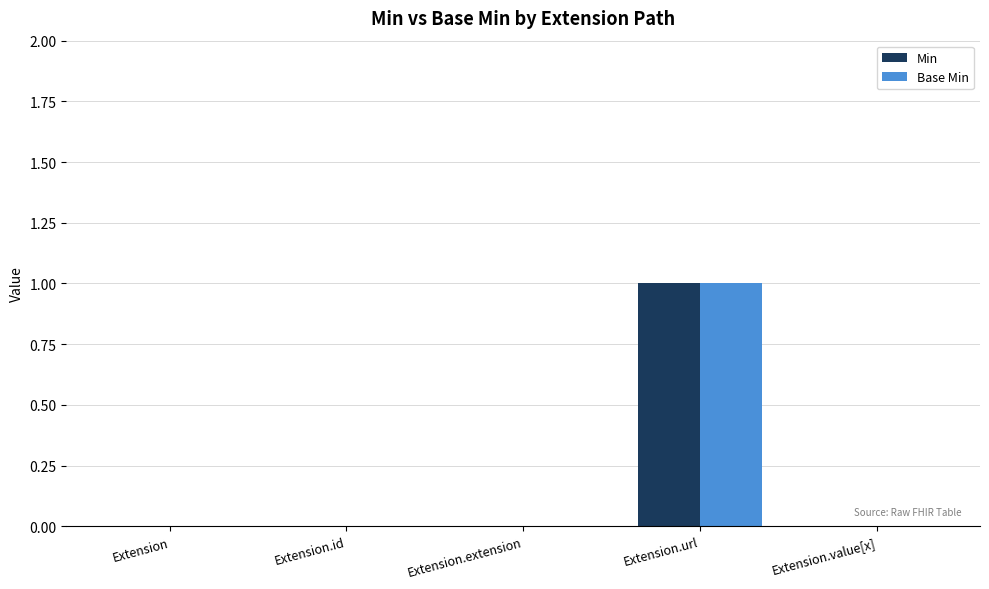

The value of Min at Extension.id is 0. True or false?

True